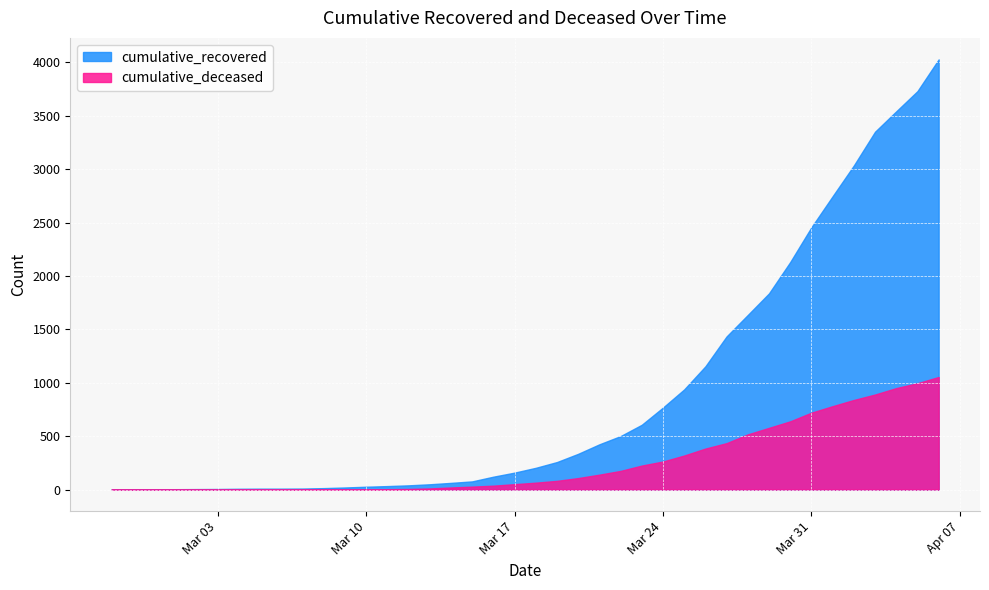

What is the label of the 1st point from the left?

2020-02-27